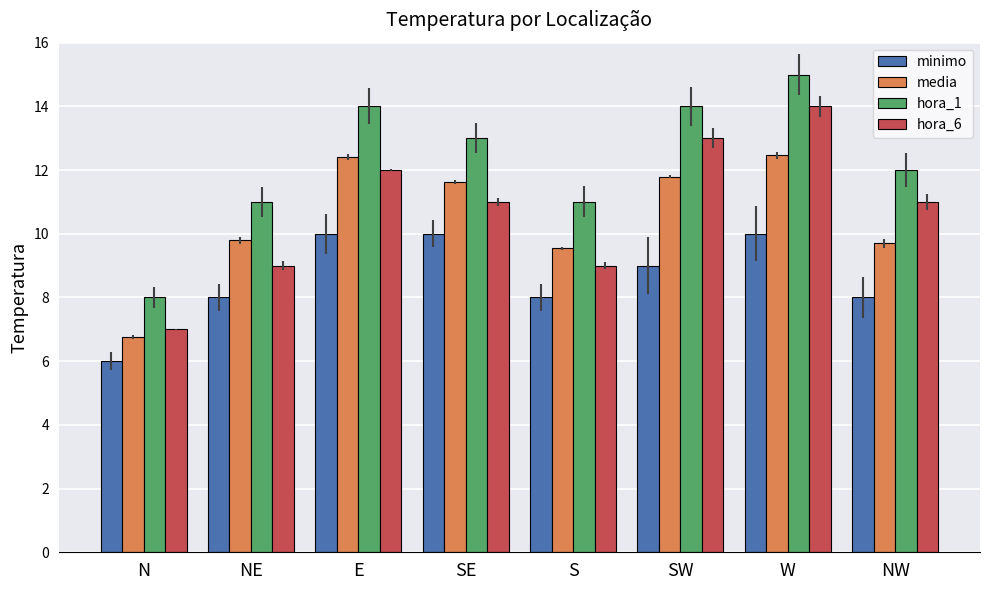

Read the minimo value at S.

8.0